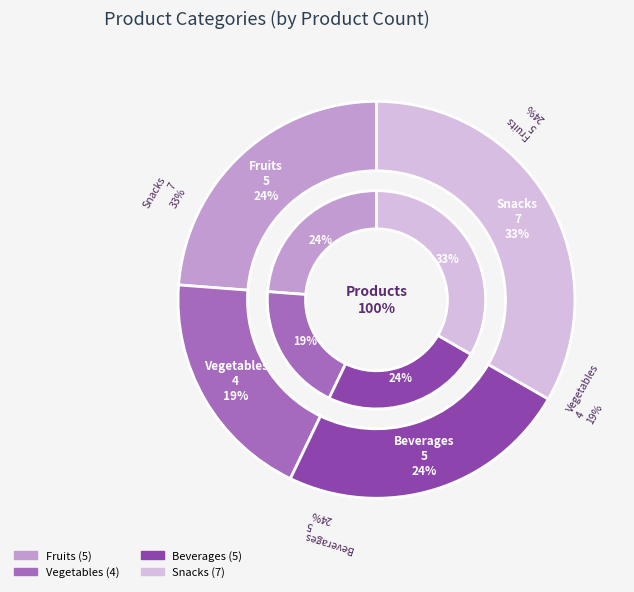

What is the smallest slice in the pie chart?

Vegetables